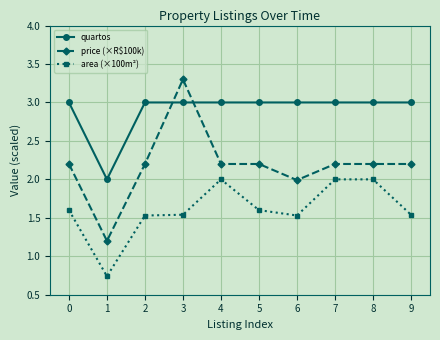

The value of area (×100m²) at 4 is 2.0. True or false?

True